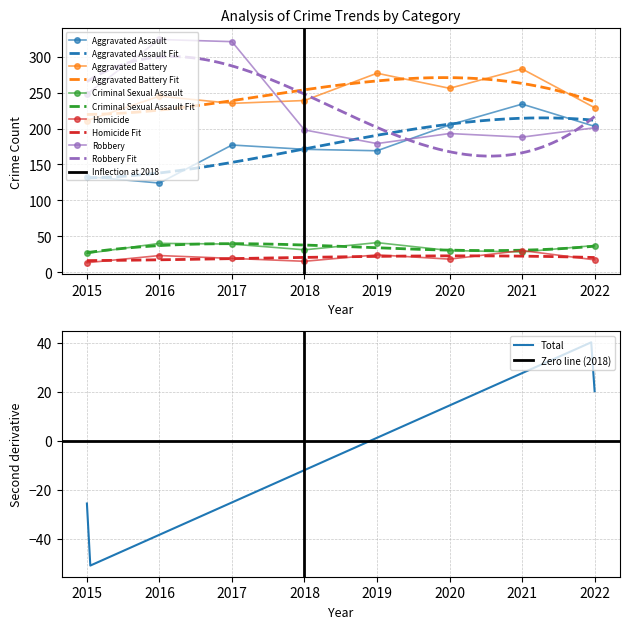

What is the value of the Aggravated Battery point at the 2nd from the left?

245